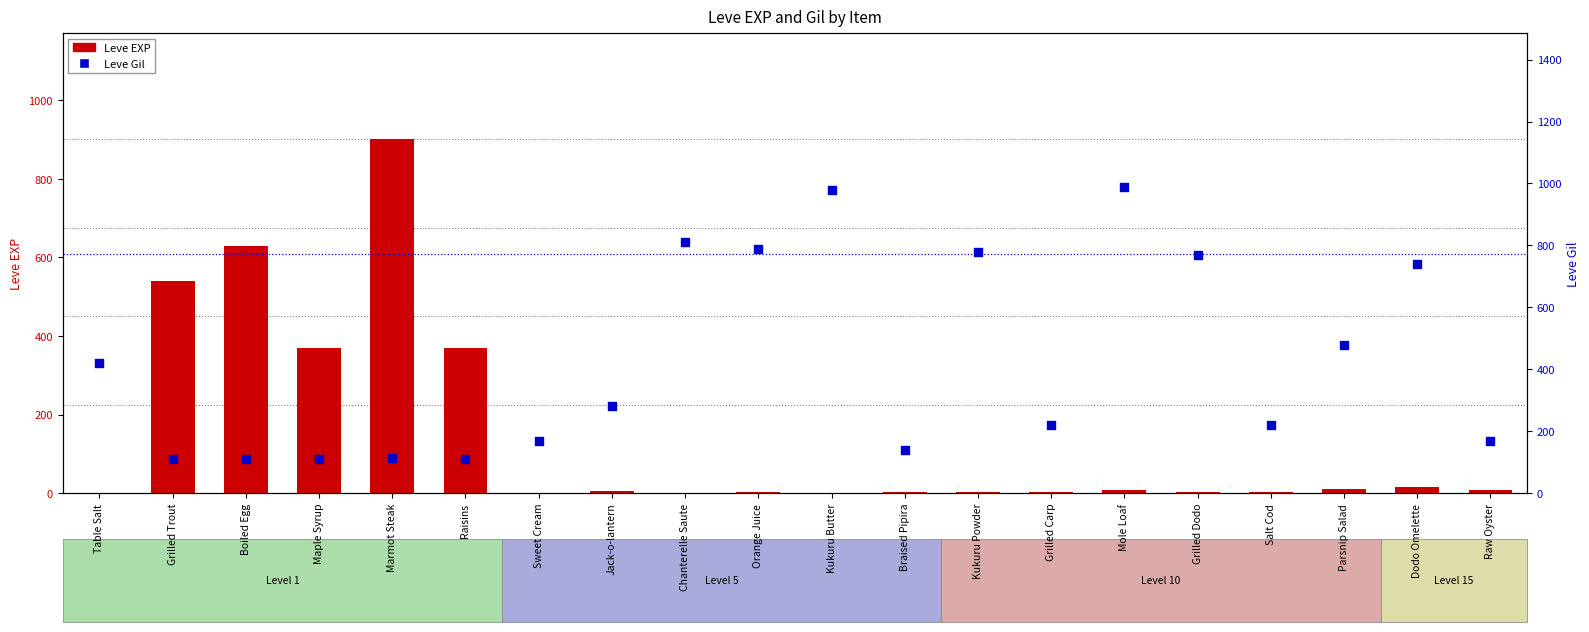

Which series contains the highest Y value?

Leve Gil